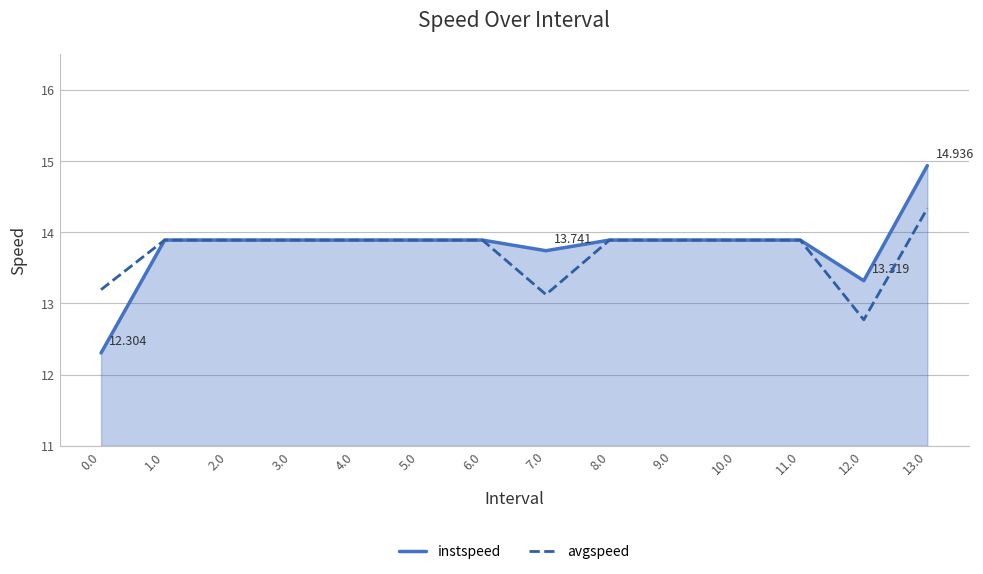

Reading right to left, transcribe all the data shown in this chart.

instspeed: 14.9	13.3	13.9	13.9	13.9	13.9	13.7	13.9	13.9	13.9	13.9	13.9	13.9	12.3
avgspeed: 14.3	12.8	13.9	13.9	13.9	13.9	13.1	13.9	13.9	13.9	13.9	13.9	13.9	13.2